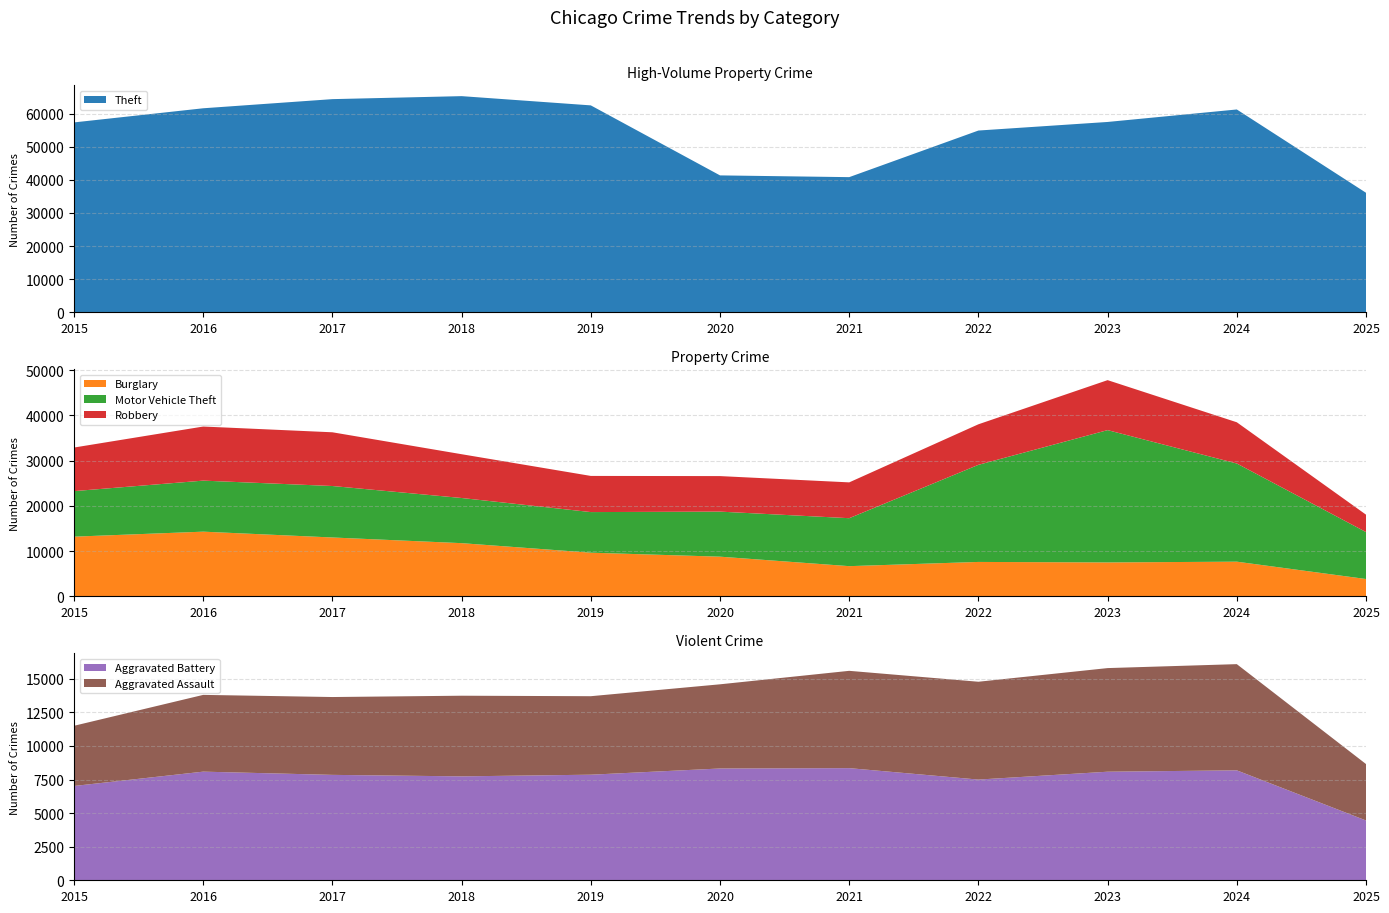

Reading left to right, transcribe all the data shown in this chart.

Theft: 2015=57353	2016=61625	2017=64386	2018=65290	2019=62498	2020=41350	2021=40821	2022=54899	2023=57491	2024=61264	2025=36102
Burglary: 2015=13184	2016=14289	2017=13001	2018=11747	2019=9639	2020=8758	2021=6661	2022=7594	2023=7485	2024=7652	2025=3819
Motor Vehicle Theft: 2015=10068	2016=11285	2017=11380	2018=9985	2019=8978	2020=9962	2021=10605	2022=21472	2023=29255	2024=21708	2025=10382
Robbery: 2015=9638	2016=11960	2017=11881	2018=9681	2019=7995	2020=7855	2021=7920	2022=8964	2023=11052	2024=9117	2025=3847
Aggravated Battery: 2015=7018	2016=8085	2017=7845	2018=7734	2019=7858	2020=8320	2021=8346	2022=7495	2023=8080	2024=8182	2025=4451
Aggravated Assault: 2015=4480	2016=5713	2017=5793	2018=6002	2019=5842	2020=6265	2021=7242	2022=7281	2023=7712	2024=7904	2025=4200